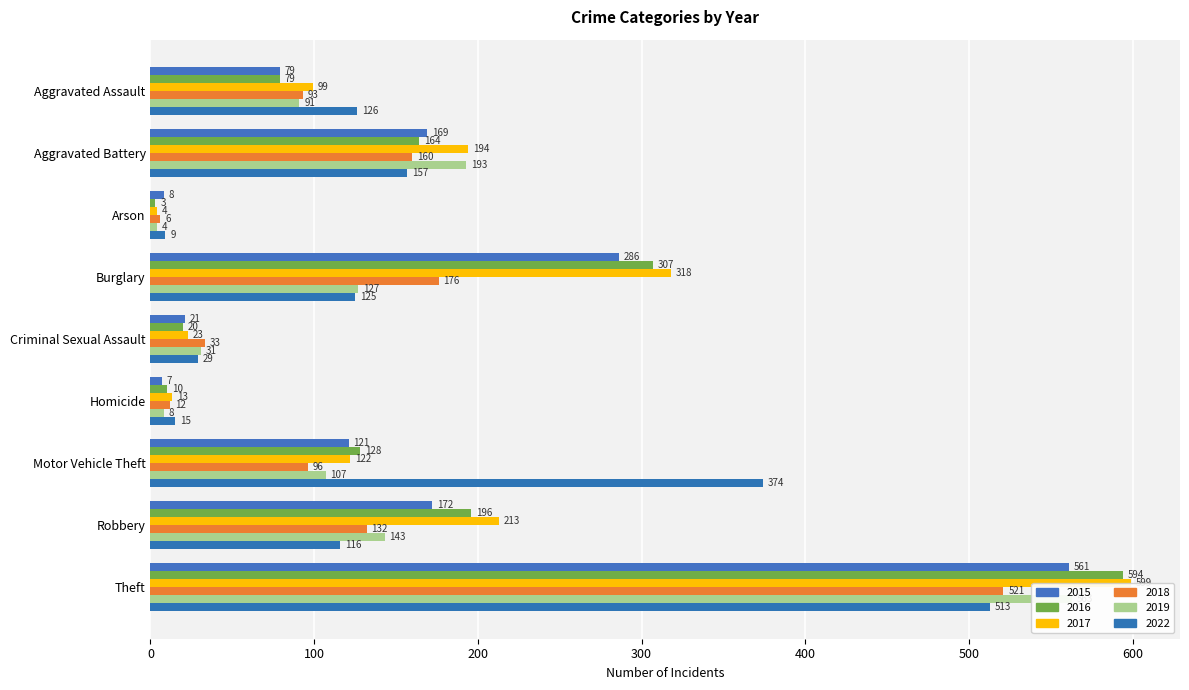

What position from the left is Motor Vehicle Theft?

7